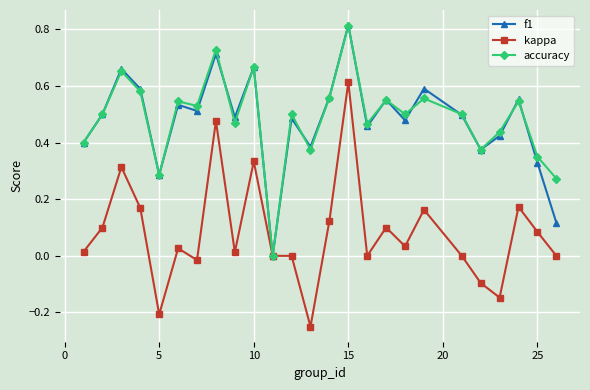

True or false: accuracy has more than 1 interior local peaks.

True